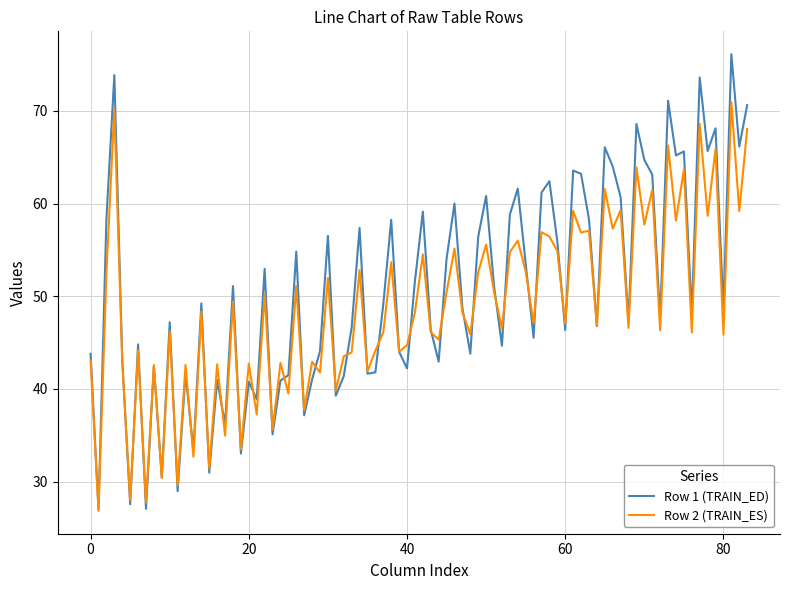

Rank the series by their maximum value, from highest to lowest.

Row 1 (TRAIN_ED), Row 2 (TRAIN_ES)